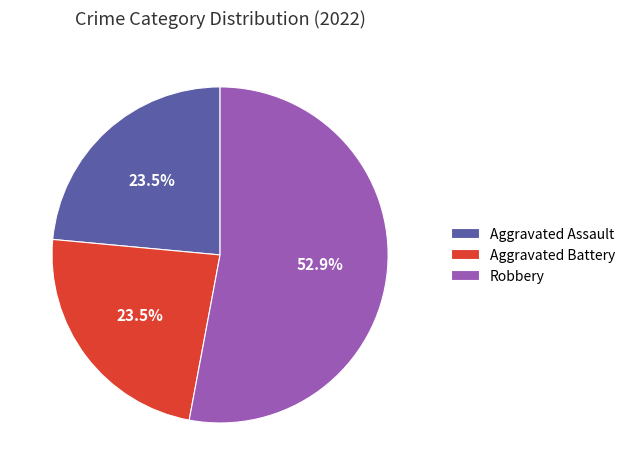

What is the ratio of the value at Aggravated Assault to the value at Robbery?

0.4